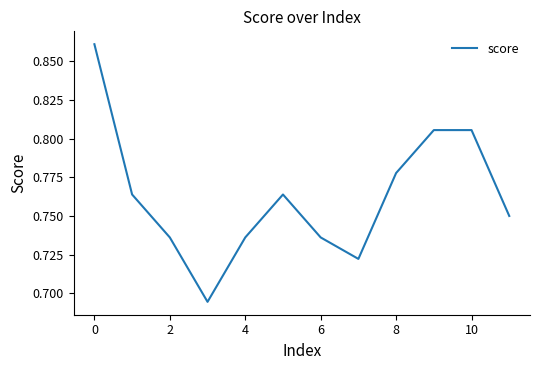

How many lines are shown in the chart?

1